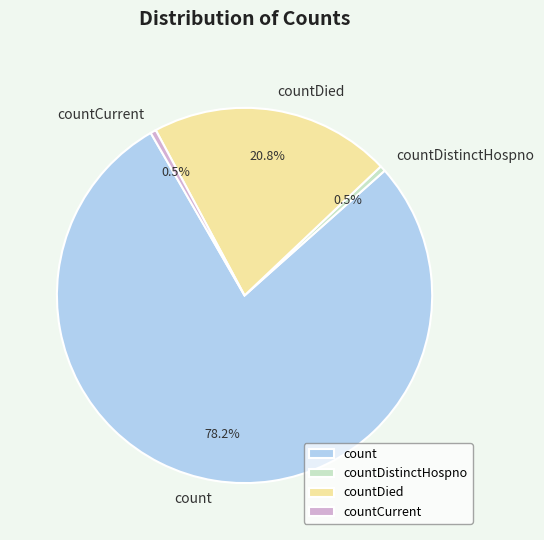

How many segments does this pie chart have?

4